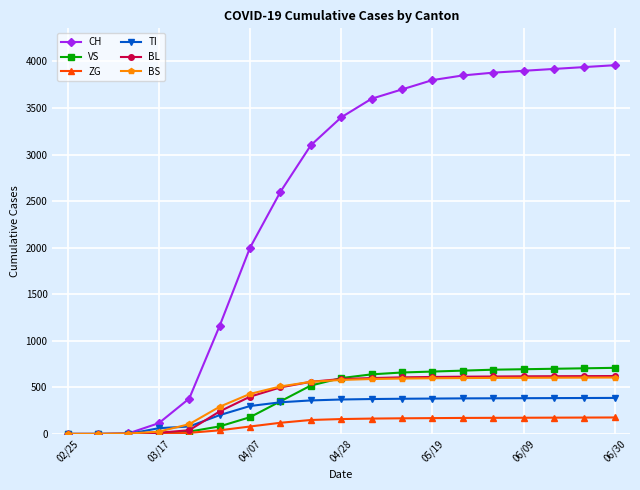

Which series has the largest total across all categories?

CH